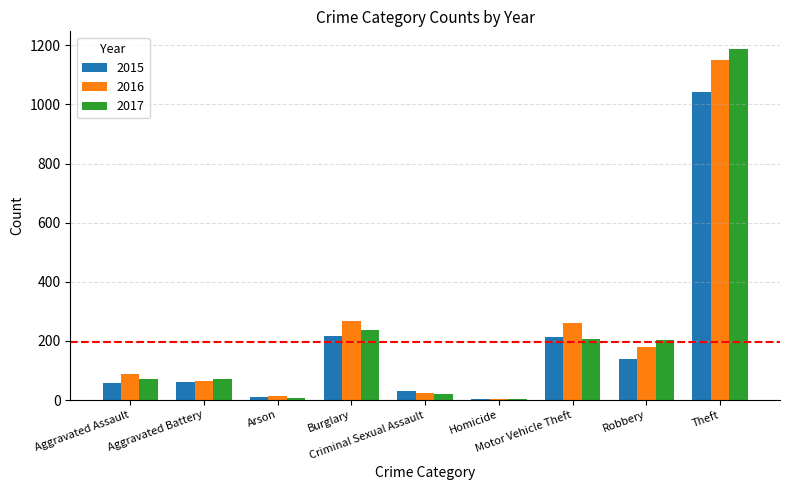

Is the value of 2015 at Homicide greater than the value of 2017 at Robbery?

No